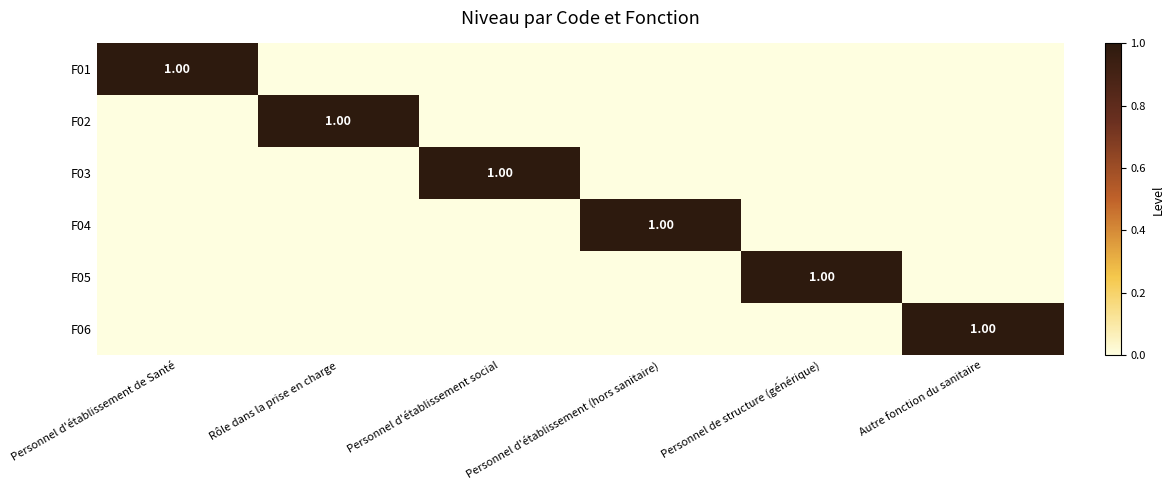

What is the sum of all F02 values?

1